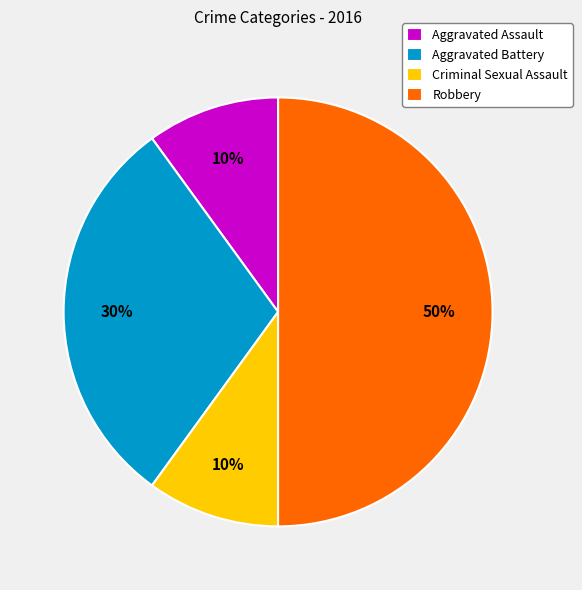

Is the sum of Aggravated Battery and Aggravated Assault greater than half?

No